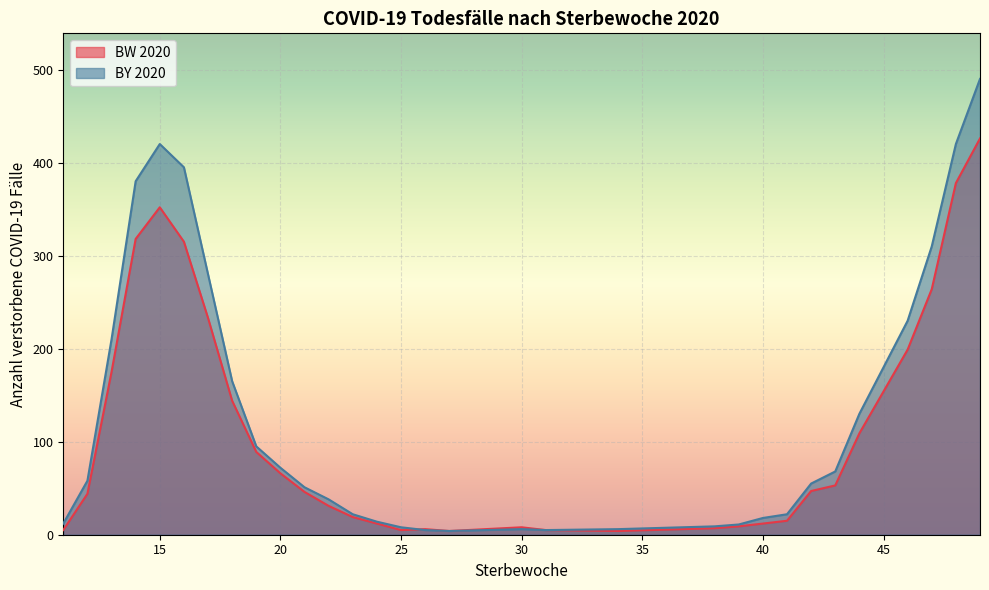

Reading left to right, extract all data points from this chart.

BW 2020: 11=5	12=44	13=175	14=318	15=352	16=315	17=233	18=144	19=89	20=66	21=46	22=31	23=19	24=12	25=5	26=6	27=4	30=8	31=5	34=4	38=7	39=9	40=12	41=15	42=47	43=53	44=109	45=154	46=199	47=264	48=378	49=426
BY 2020: 11=12	12=58	13=210	14=380	15=420	16=395	17=280	18=165	19=95	20=72	21=51	22=38	23=22	24=14	25=8	26=5	27=4	30=6	31=5	34=6	38=9	39=11	40=18	41=22	42=55	43=68	44=130	45=180	46=230	47=310	48=420	49=490